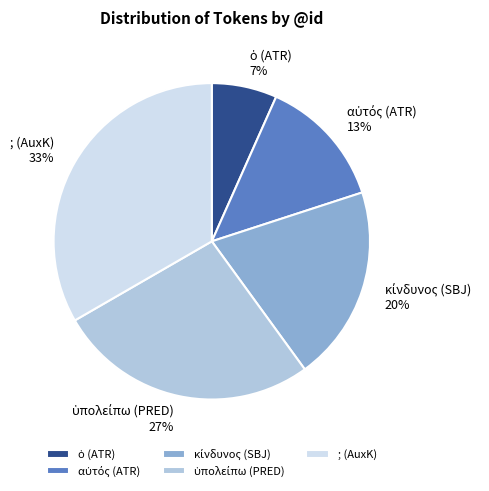

To the nearest percent, what is the average slice percentage?

20%